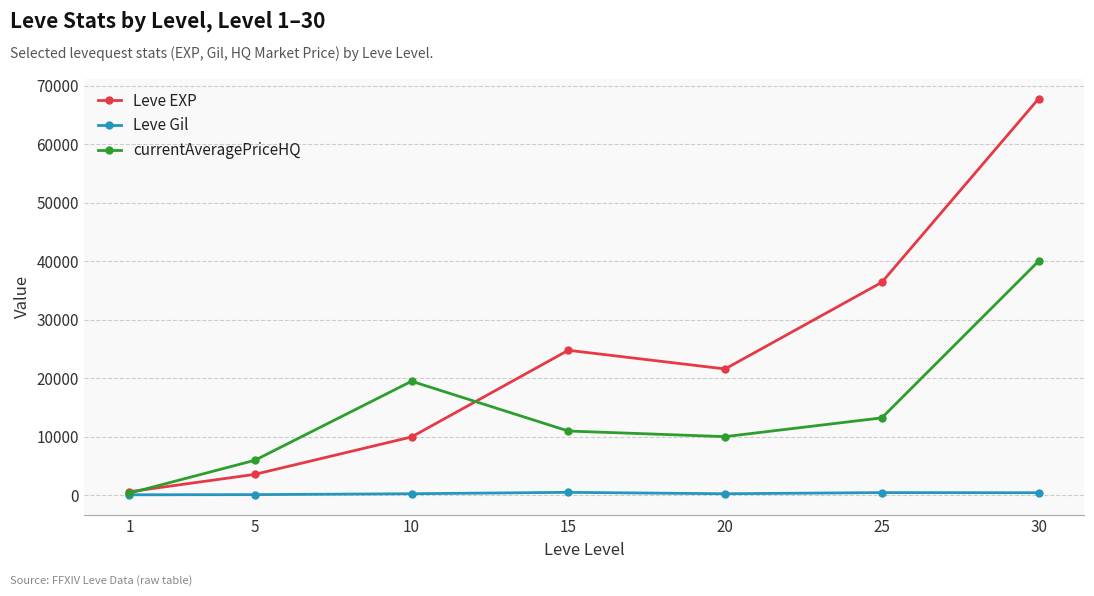

What is the value of the currentAveragePriceHQ point at the 6th from the left?

13249